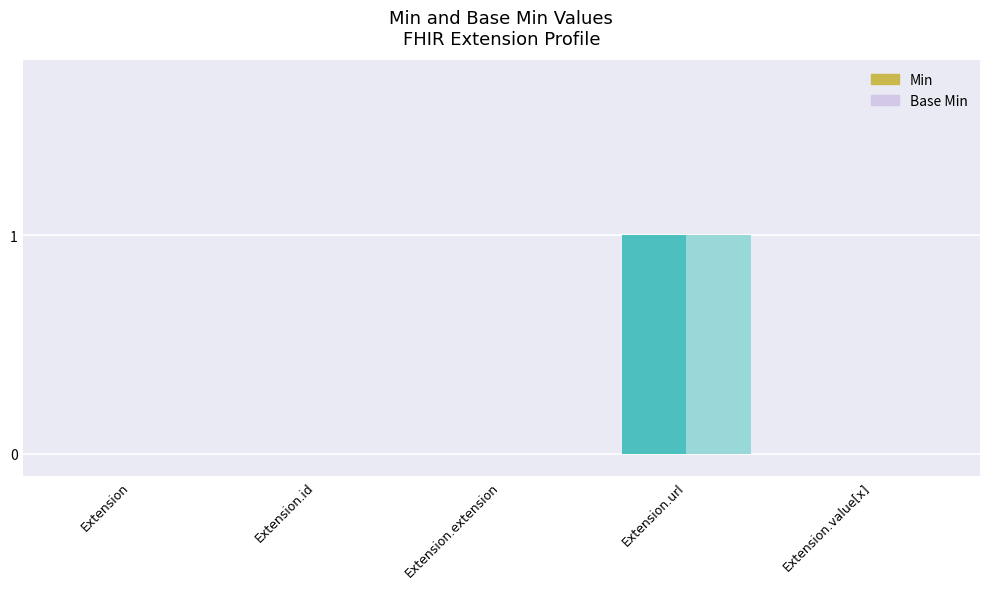

How many bars are there in total?

10